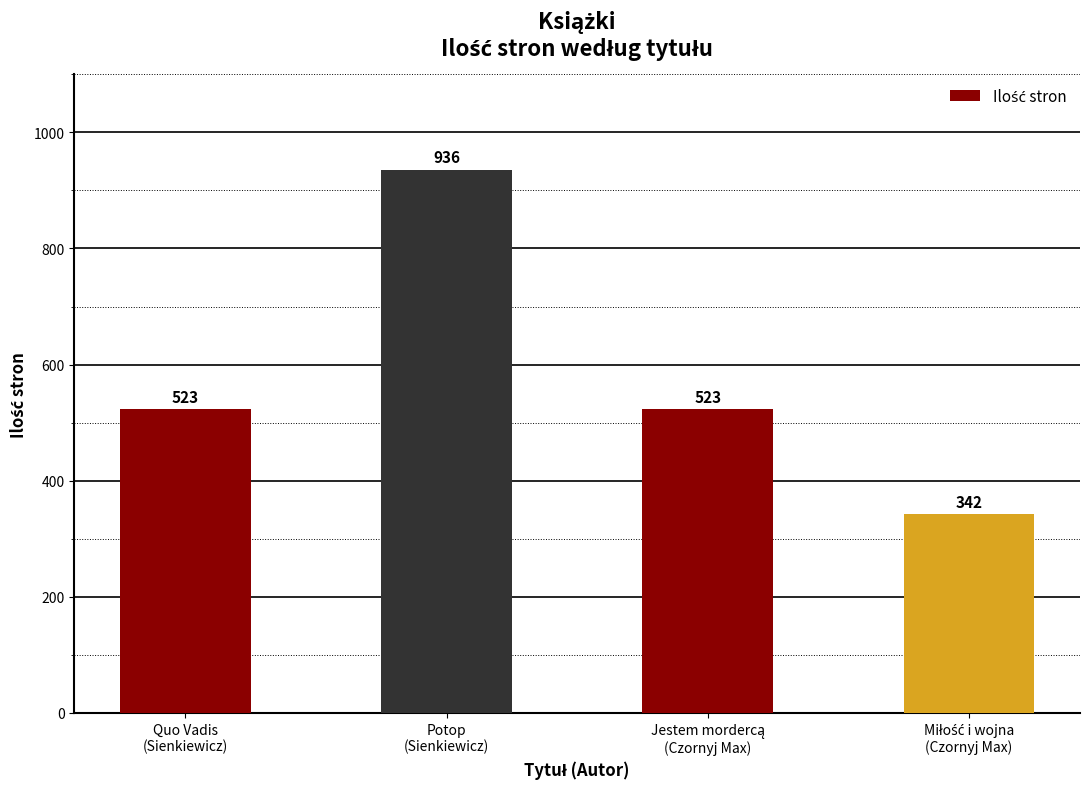

What is the value of the 3rd bar from the left?

523